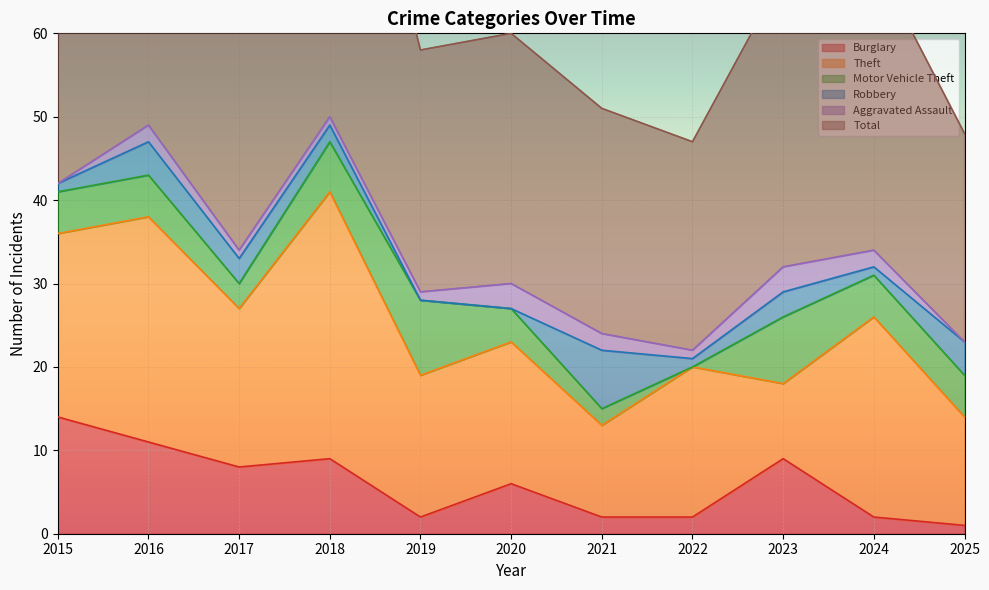

Reading left to right, extract all data points from this chart.

Burglary: 14	11	8	9	2	6	2	2	9	2	1
Theft: 22	27	19	32	17	17	11	18	9	24	13
Motor Vehicle Theft: 5	5	3	6	9	4	2	0	8	5	5
Robbery: 1	4	3	2	0	0	7	1	3	1	4
Aggravated Assault: 0	2	1	1	1	3	2	1	3	2	0
Total: 44	49	37	51	29	30	27	25	35	35	25